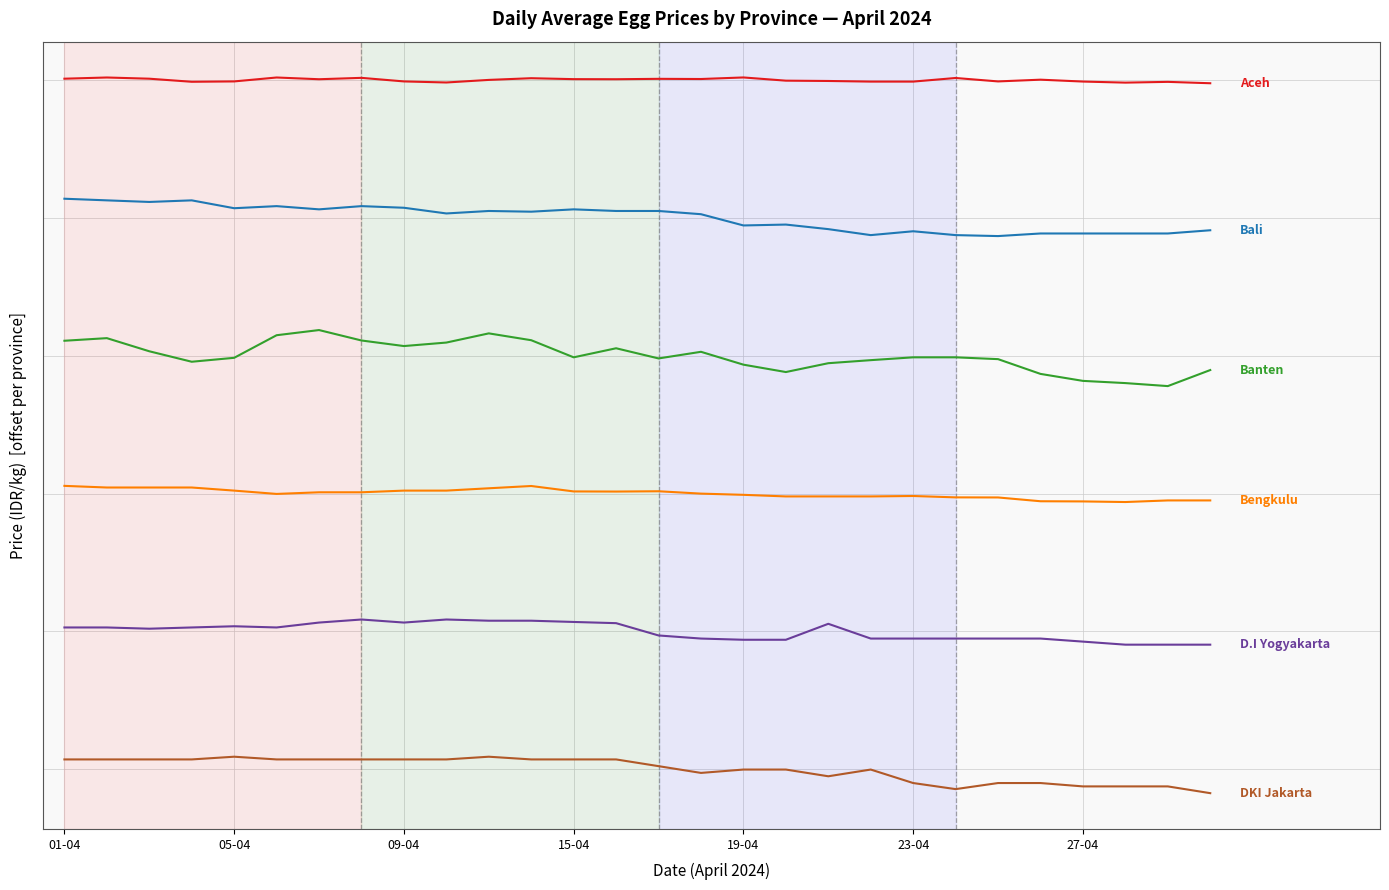

Is this an area chart (filled region under the line)?

No